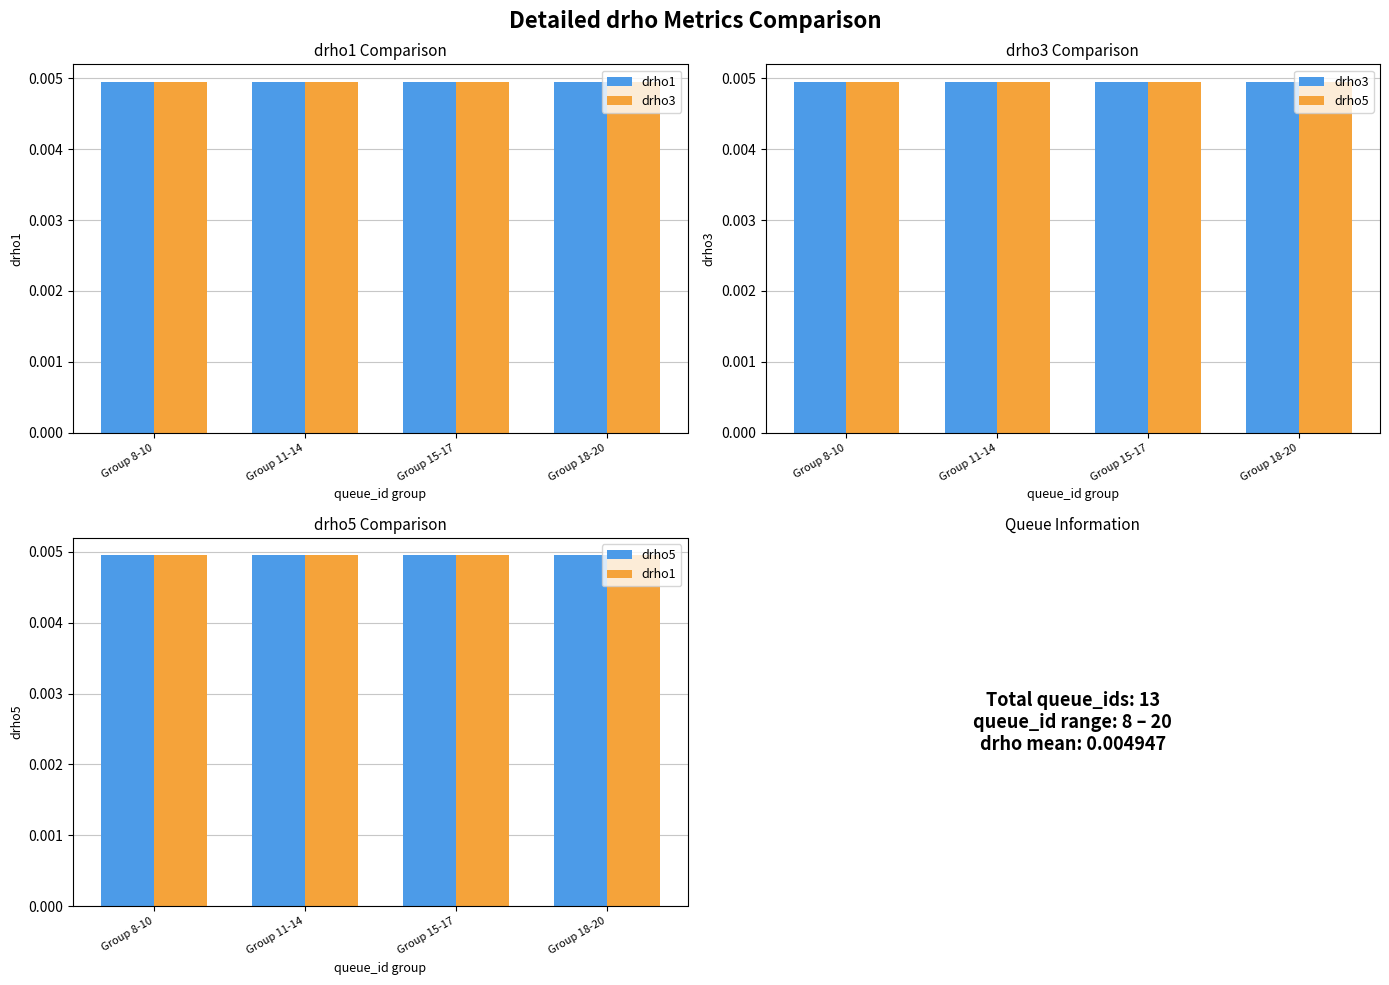

At Group 15-17, list the series in order from largest to smallest.

drho1, drho3, drho5